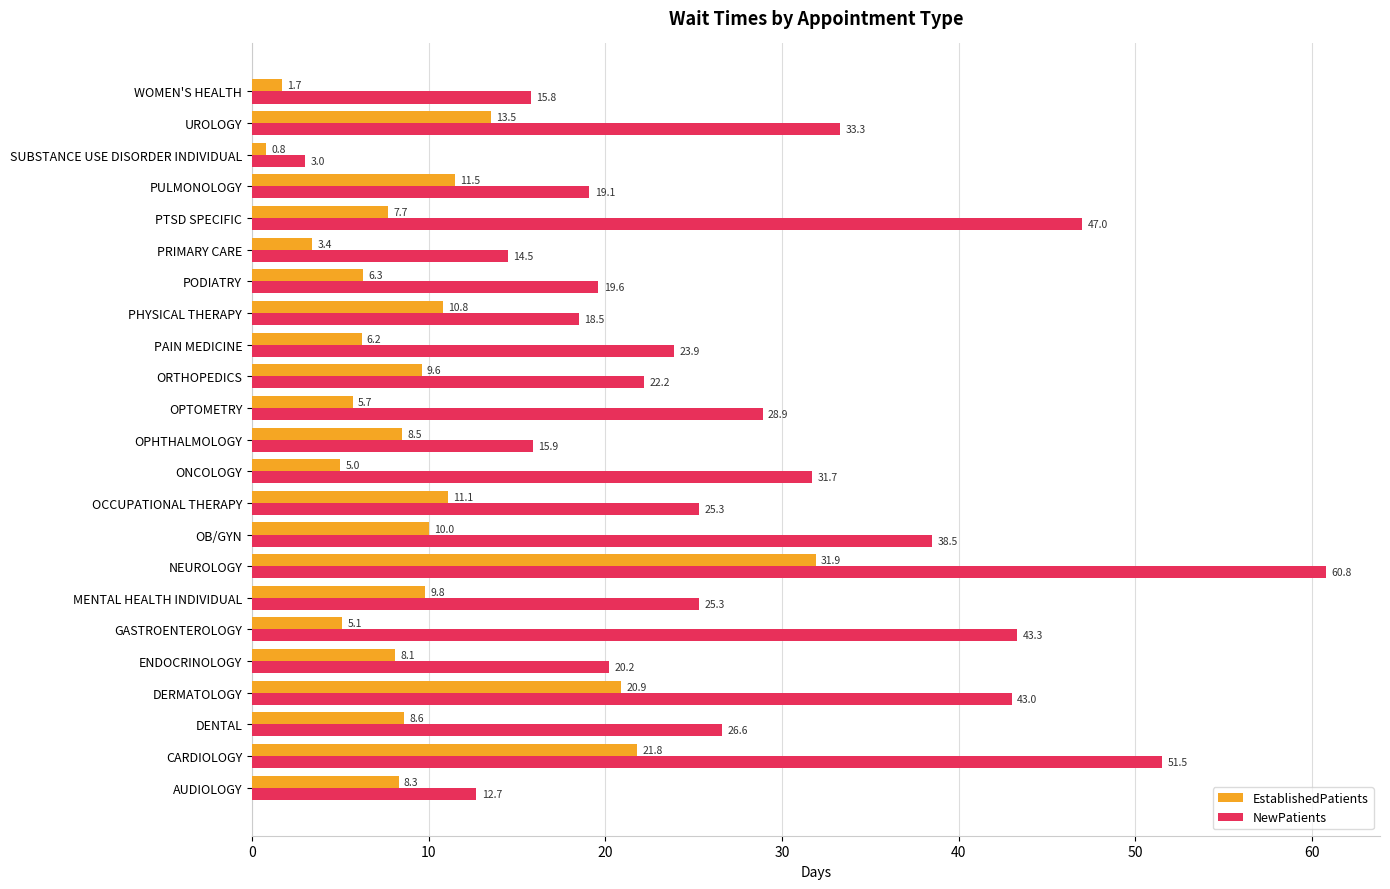

Rank the series by their maximum value, from lowest to highest.

EstablishedPatients, NewPatients